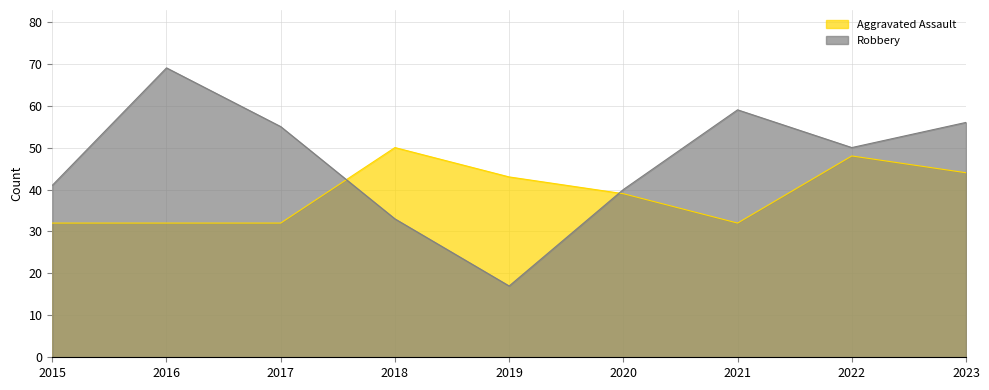

At how many categories does at least one series exceed 38?

9